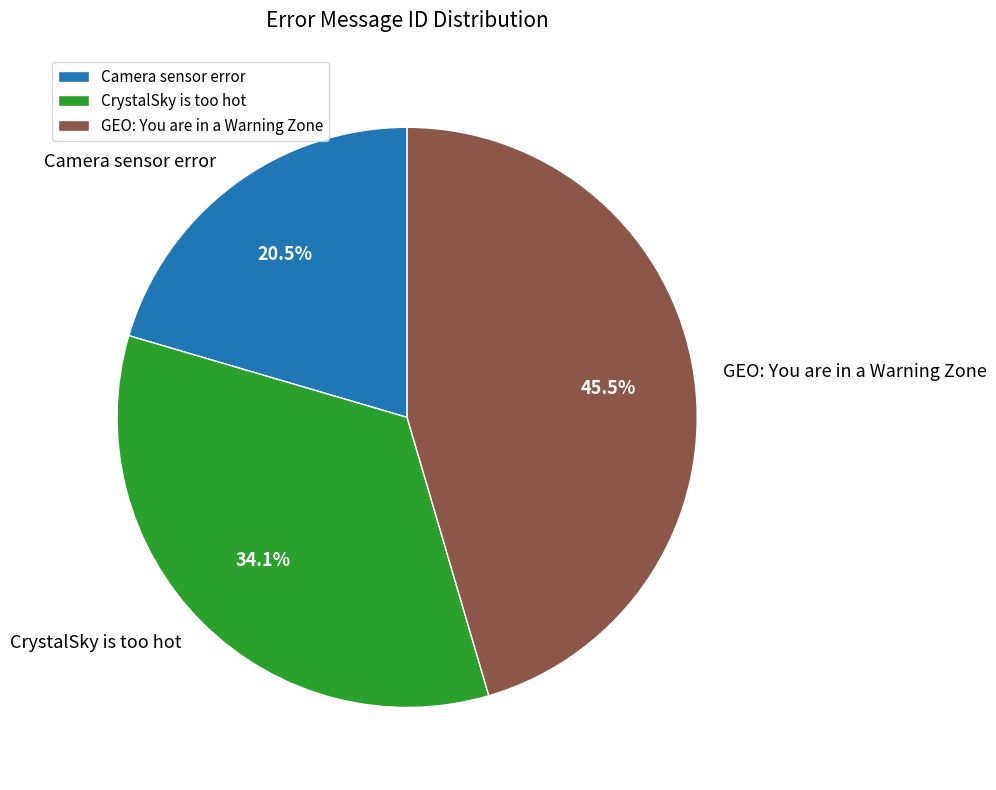

Combined, what portion of the pie is CrystalSky is too hot and GEO: You are in a Warning Zone?

79.5%